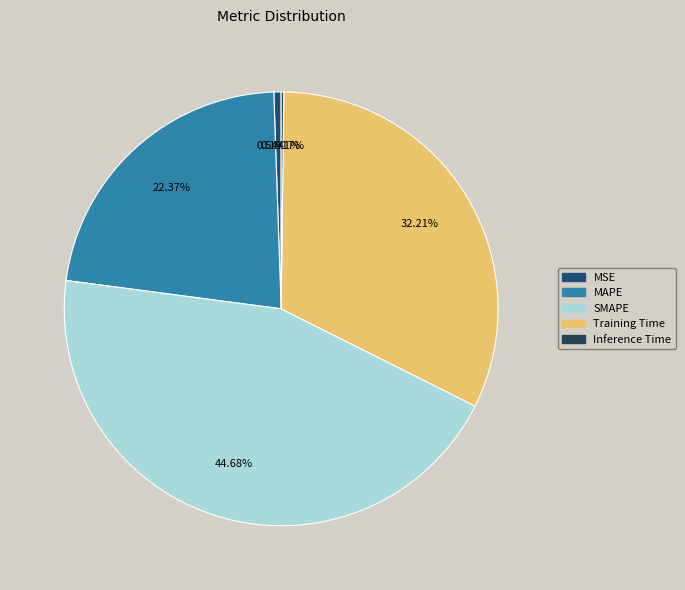

What portion of the pie excludes MAPE?

77.6%